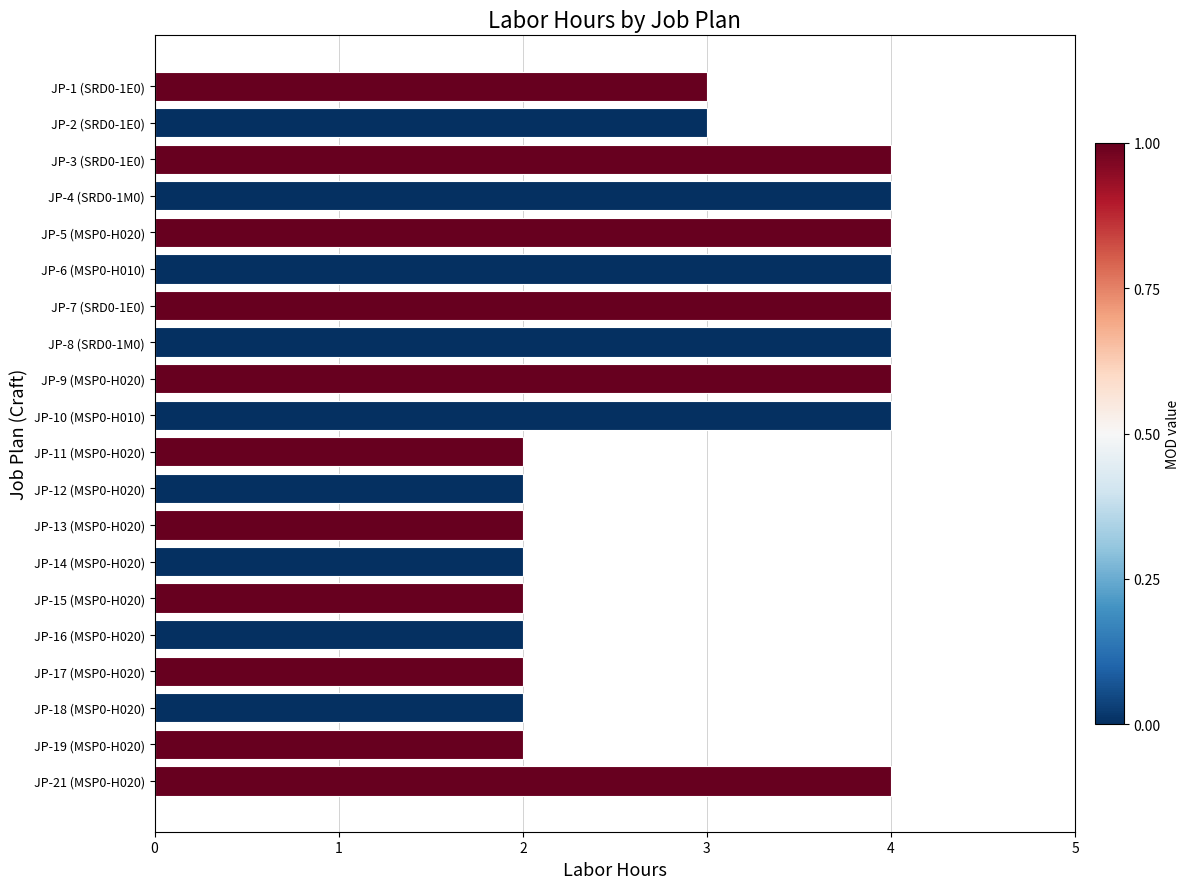

Is it true that the value at JP-14 (MSP0-H020) is 3?

False